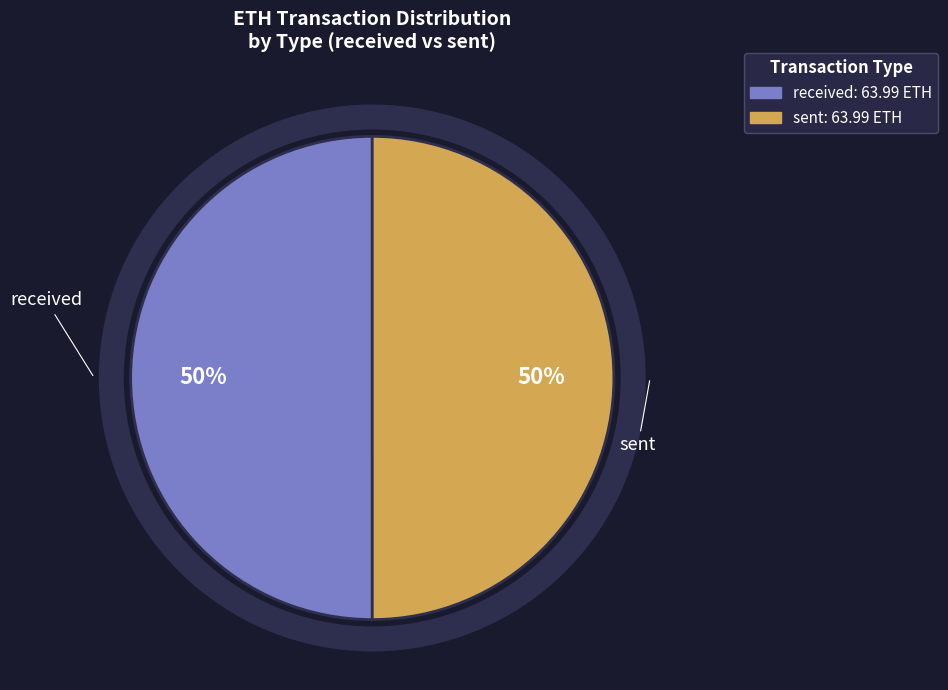

To the nearest percent, what is the average slice percentage?

50%